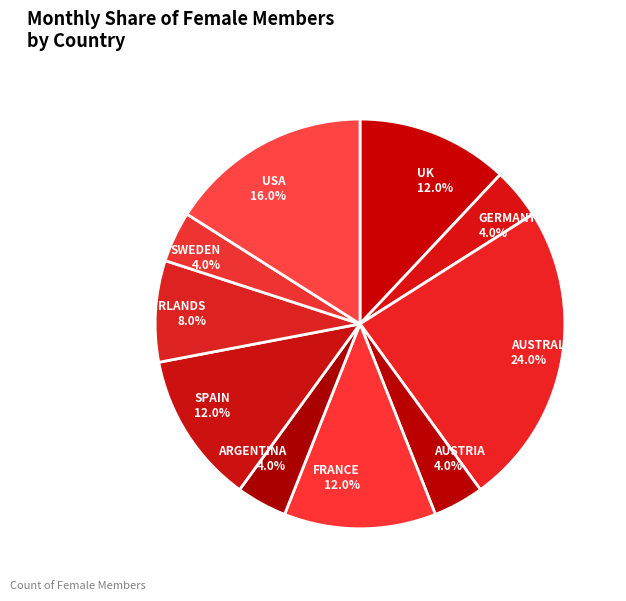

To the nearest percent, what is the difference between the largest and smallest slice percentages?

20%